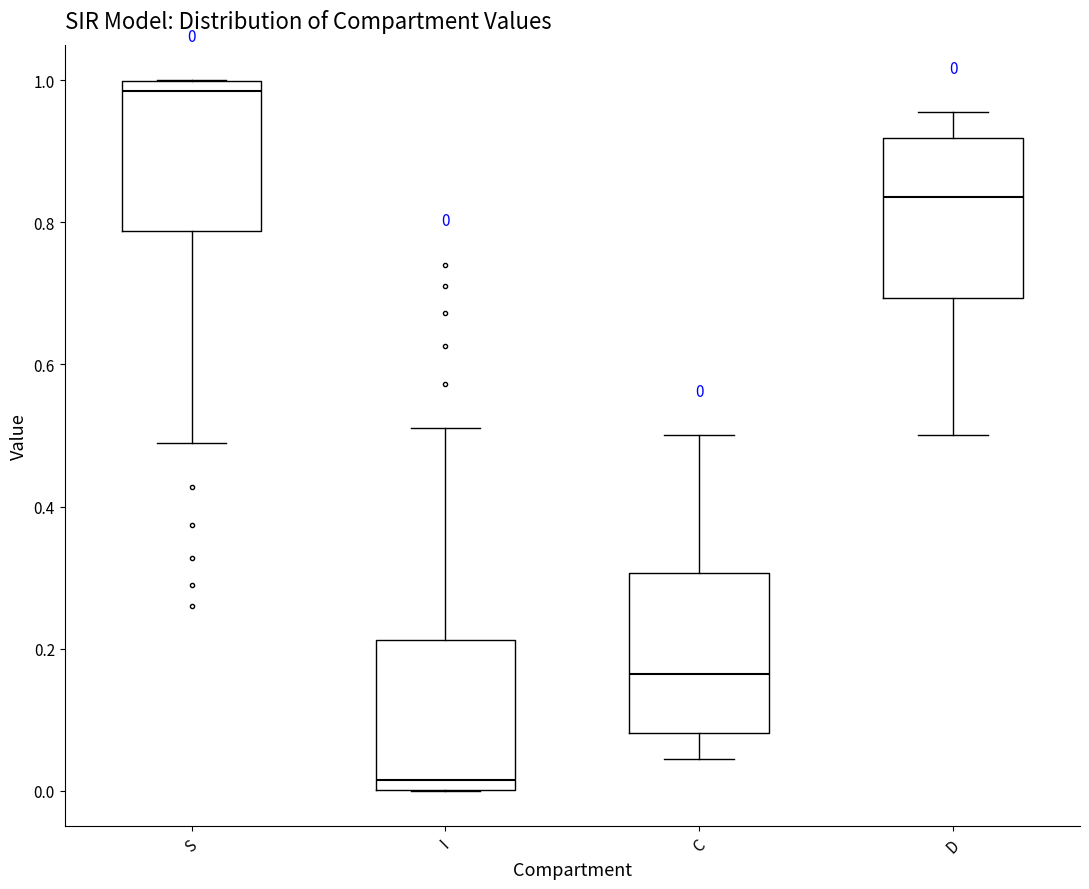

Which box has the lowest median line?

I